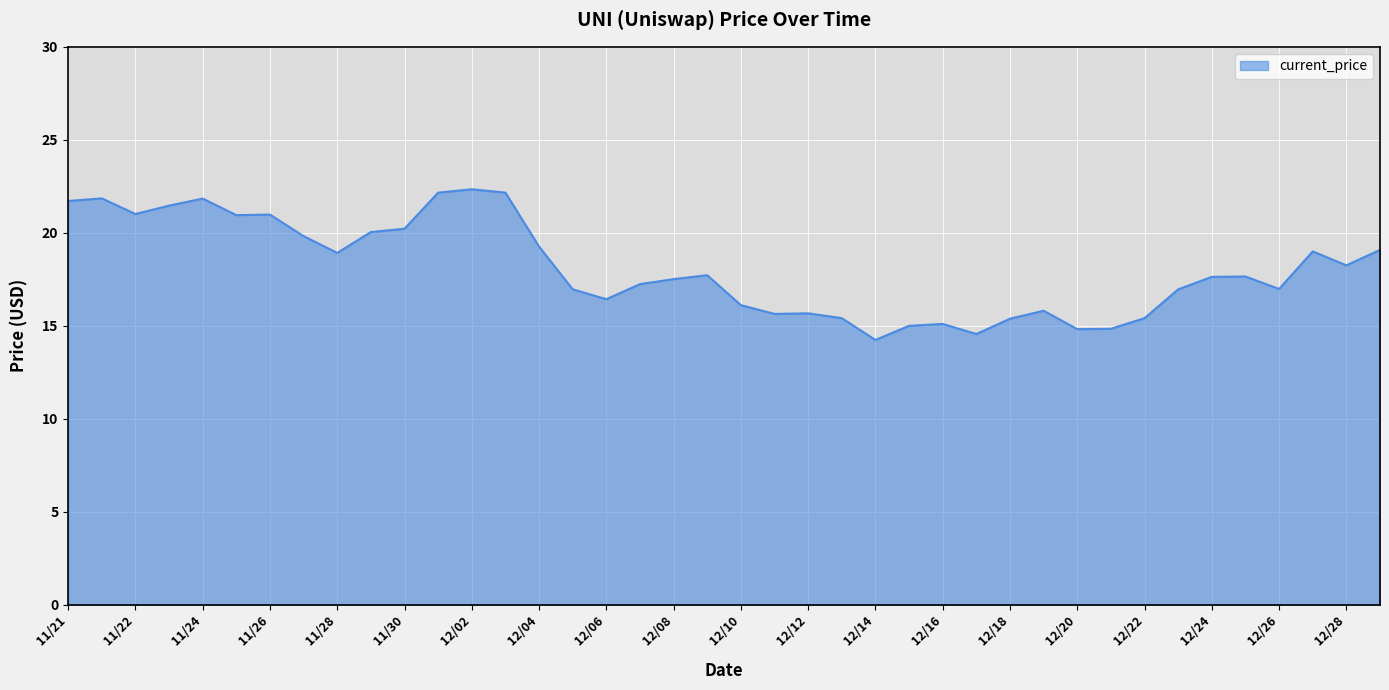

What is the minimum value shown in the chart?

14.2